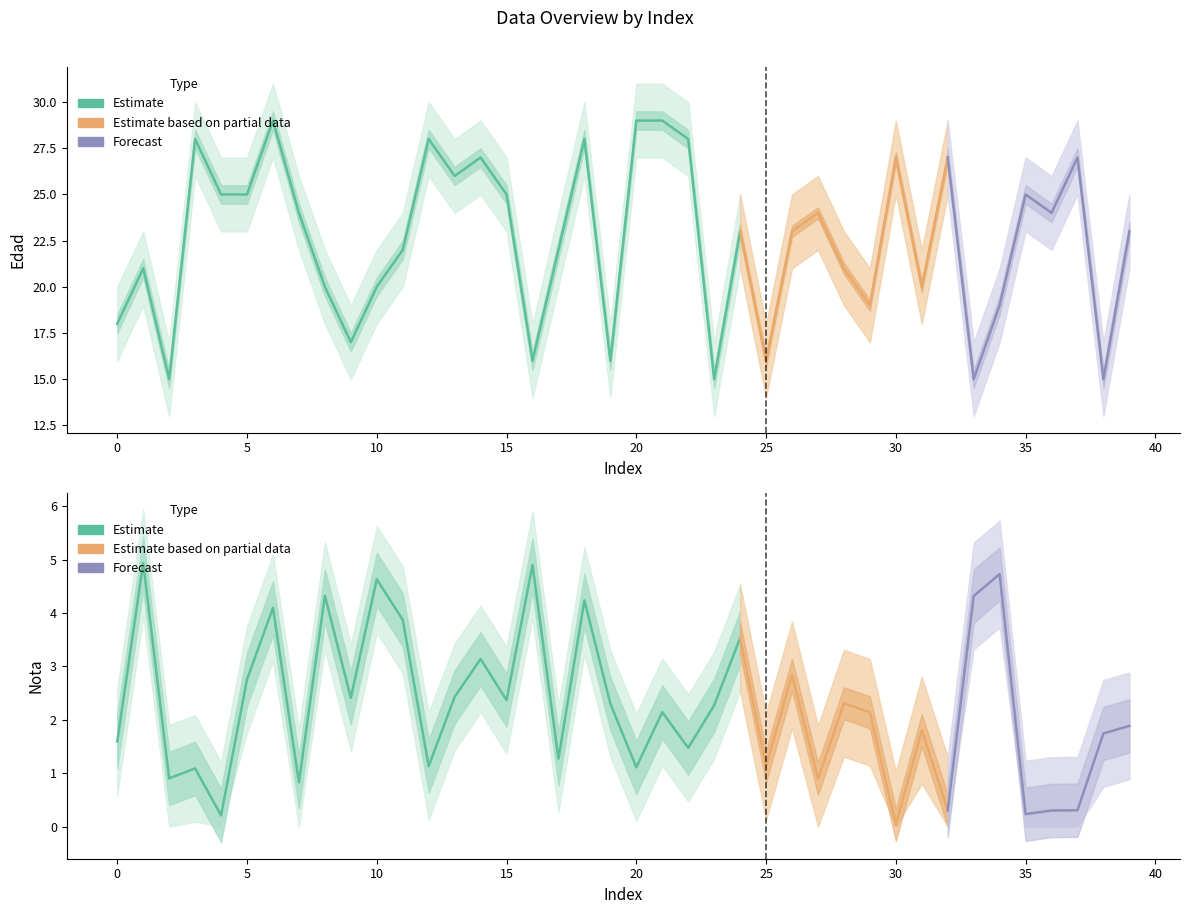

What is the difference between the highest and lowest values at 23?

15.7